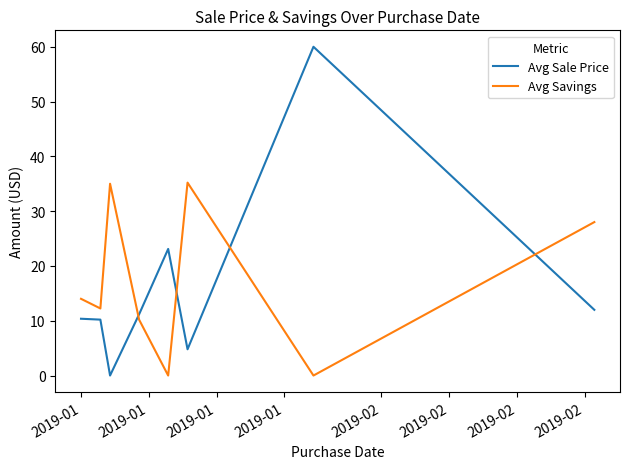

Which series has the largest range (max minus min)?

Avg Sale Price